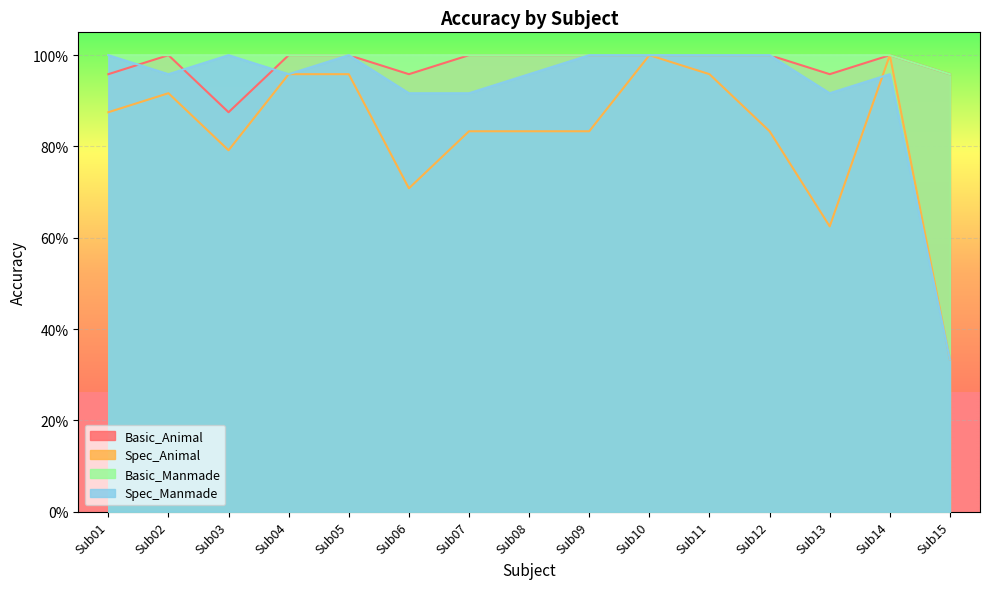

Reading right to left, what are all the values shown in this chart?

Basic_Animal: Sub15=1.0	Sub14=1.0	Sub13=1.0	Sub12=1.0	Sub11=1.0	Sub10=1.0	Sub09=1.0	Sub08=1.0	Sub07=1.0	Sub06=1.0	Sub05=1.0	Sub04=1.0	Sub03=0.9	Sub02=1.0	Sub01=1.0
Spec_Animal: Sub15=0.3	Sub14=1.0	Sub13=0.6	Sub12=0.8	Sub11=1.0	Sub10=1.0	Sub09=0.8	Sub08=0.8	Sub07=0.8	Sub06=0.7	Sub05=1.0	Sub04=1.0	Sub03=0.8	Sub02=0.9	Sub01=0.9
Basic_Manmade: Sub15=1.0	Sub14=1.0	Sub13=1.0	Sub12=1.0	Sub11=1.0	Sub10=1.0	Sub09=1.0	Sub08=1.0	Sub07=1.0	Sub06=1.0	Sub05=1.0	Sub04=1.0	Sub03=1.0	Sub02=1.0	Sub01=1.0
Spec_Manmade: Sub15=0.3	Sub14=1.0	Sub13=0.9	Sub12=1.0	Sub11=1.0	Sub10=1.0	Sub09=1.0	Sub08=1.0	Sub07=0.9	Sub06=0.9	Sub05=1.0	Sub04=1.0	Sub03=1.0	Sub02=1.0	Sub01=1.0